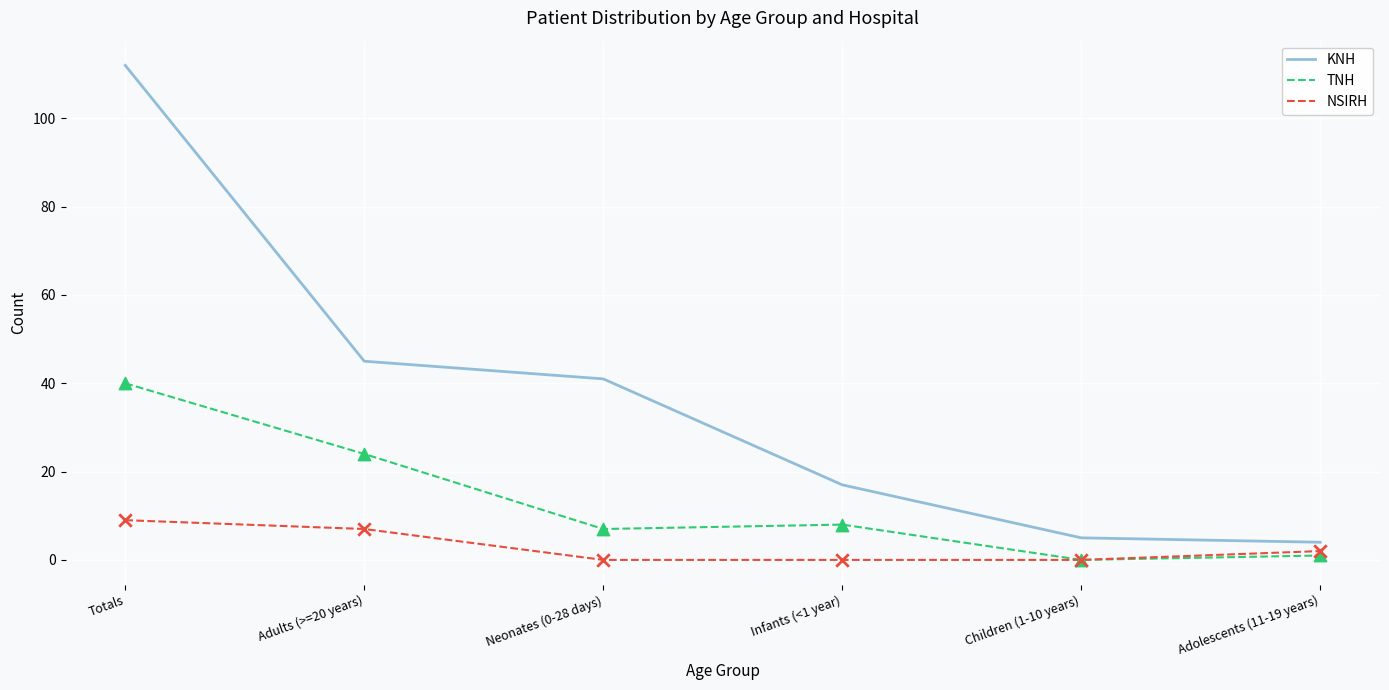

What are all the series names shown in the legend?

KNH, TNH, NSIRH